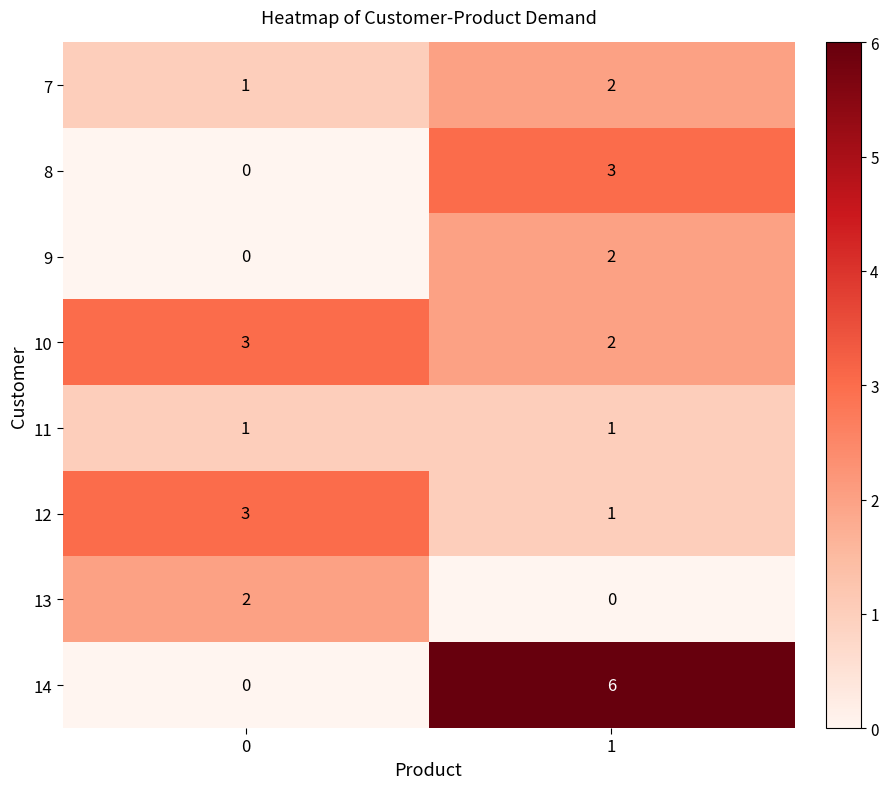

Which series has the largest range (max minus min)?

14